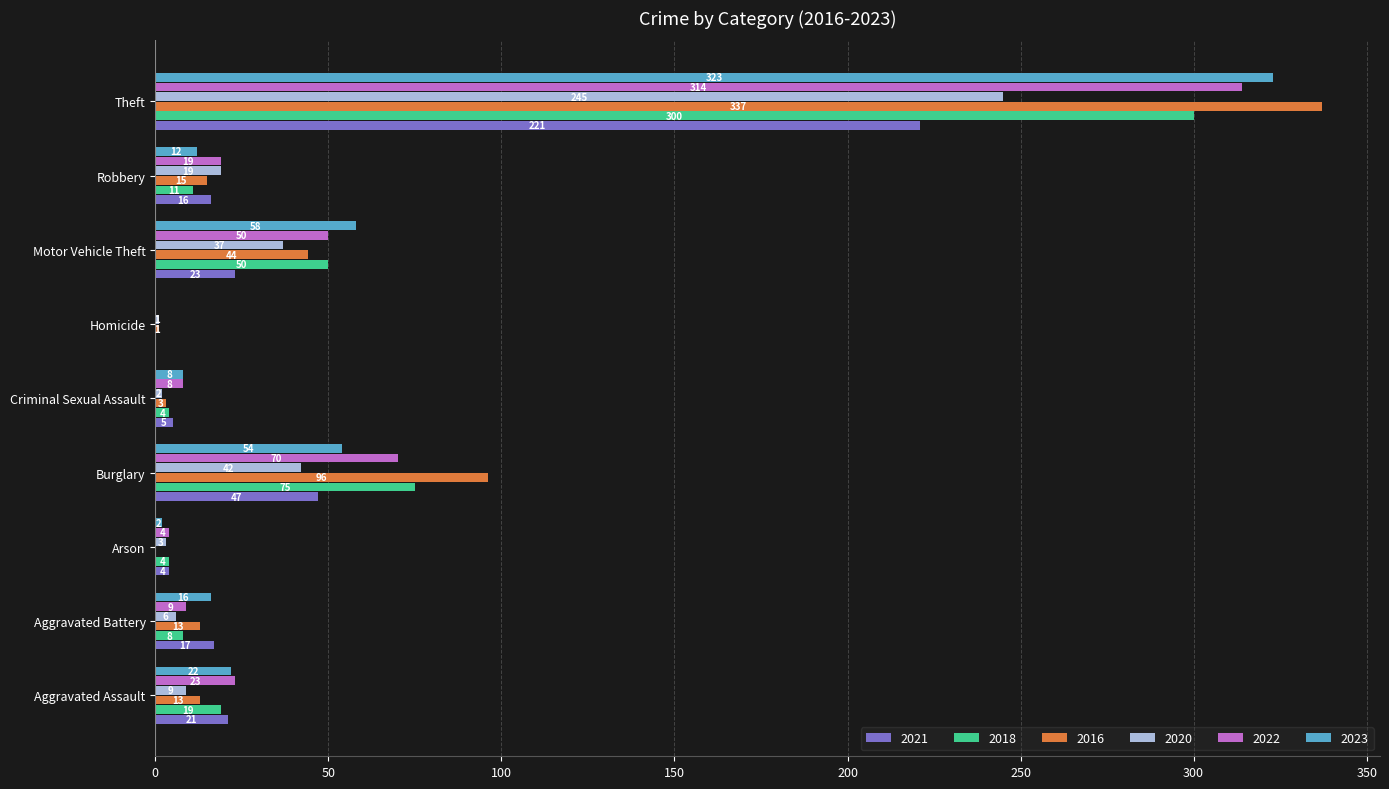

Is it true that 2022 equals 8 at Criminal Sexual Assault?

True